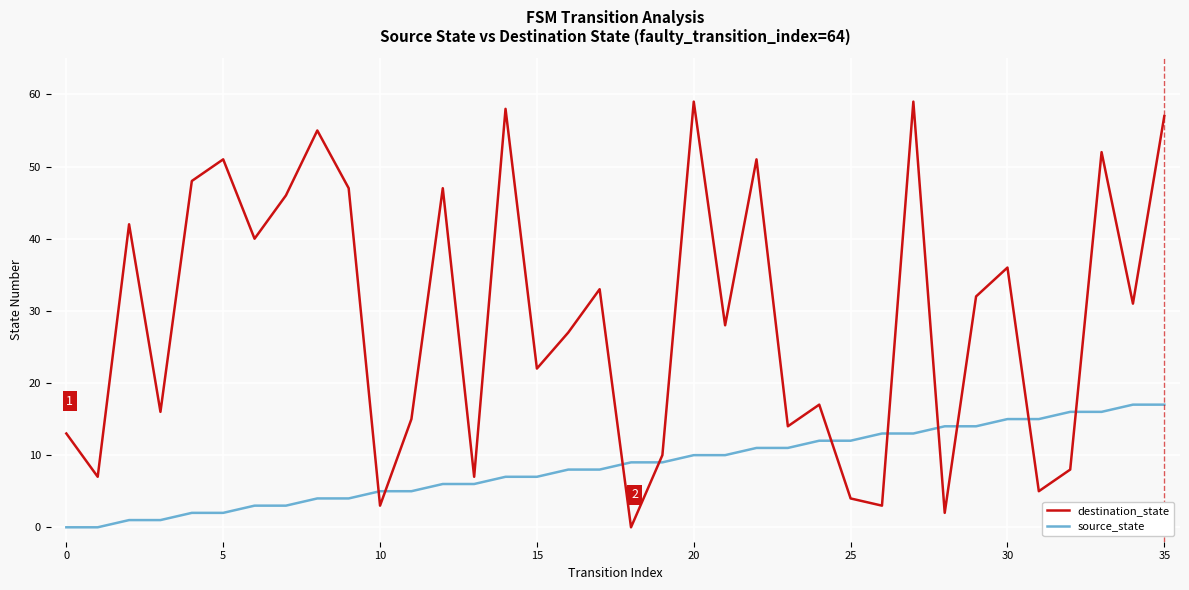

Which series has the largest range (max minus min)?

destination_state